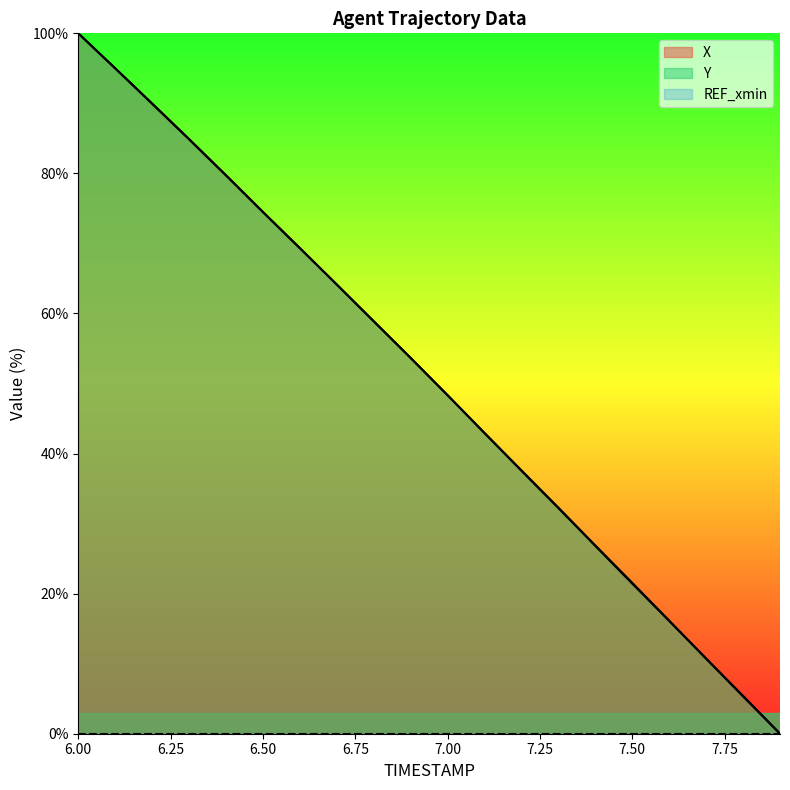

At 7.3, list the series in order from largest to smallest.

Y, X